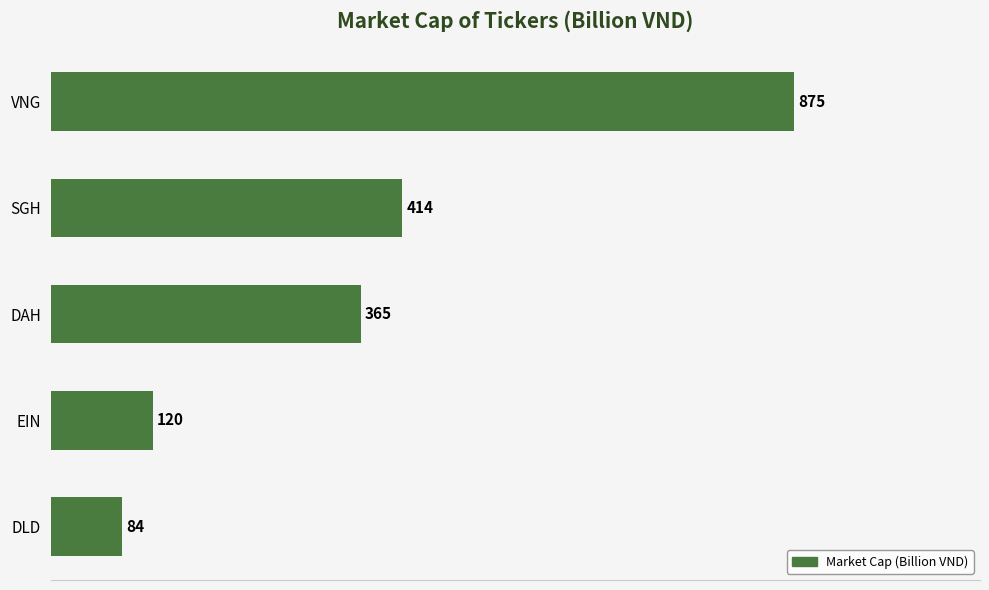

How many distinct data groups are displayed?

1